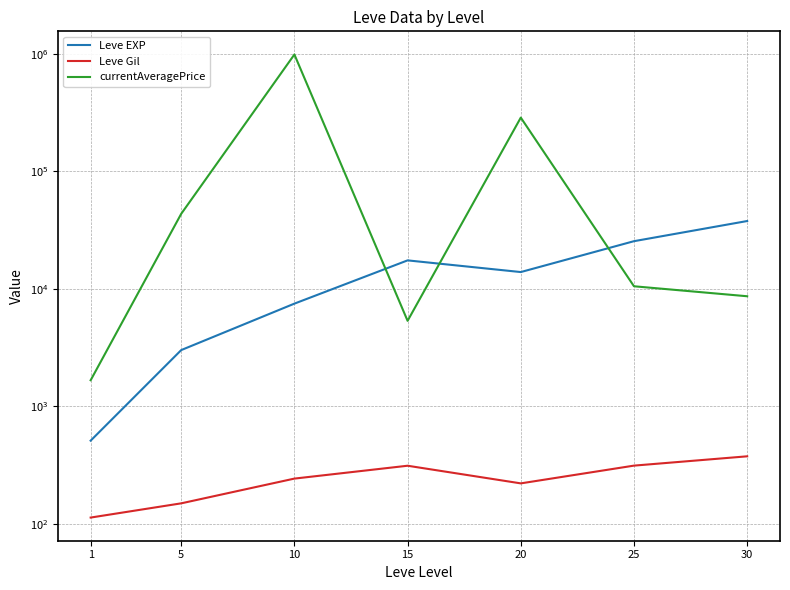

What value does the Leve Gil series have at 10?

242.5